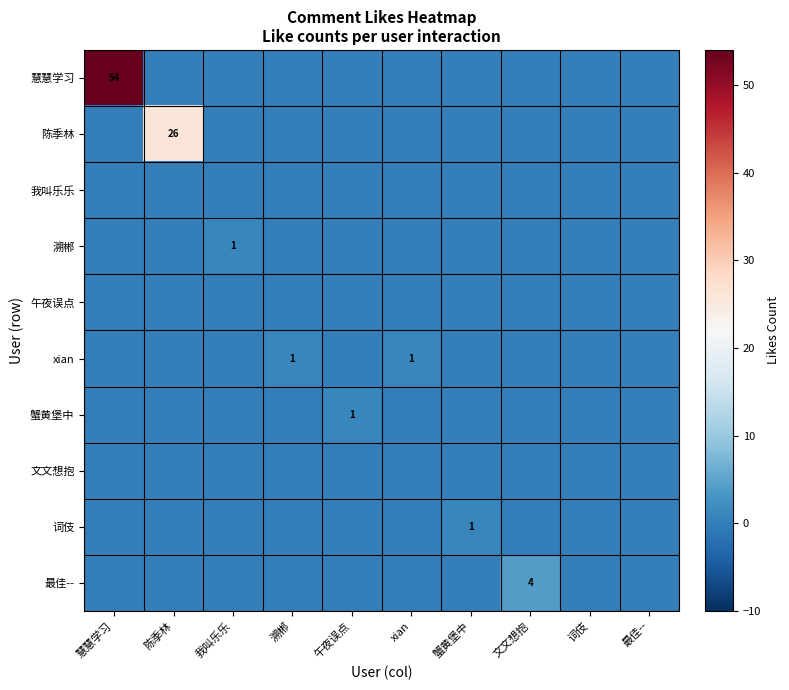

Rank the series by their maximum value, from lowest to highest.

我叫乐乐, 午夜误点, 文文想抱, 溯郴, xian, 蟹黄堡中, 词伎, 最佳--, 陈季林, 慧慧学习